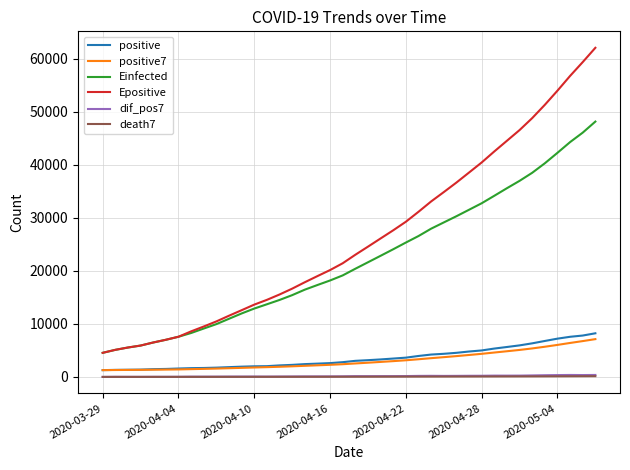

Which series has the widest spread of values?

Epositive